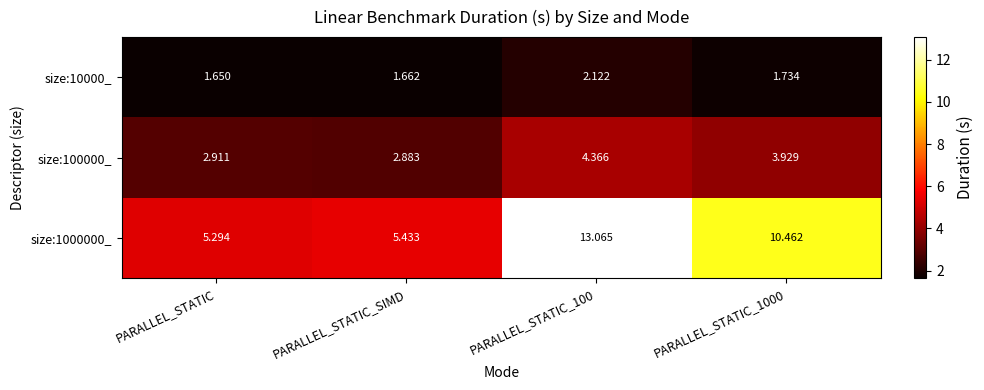

At which label is size:100000_ closest to 3?

PARALLEL_STATIC